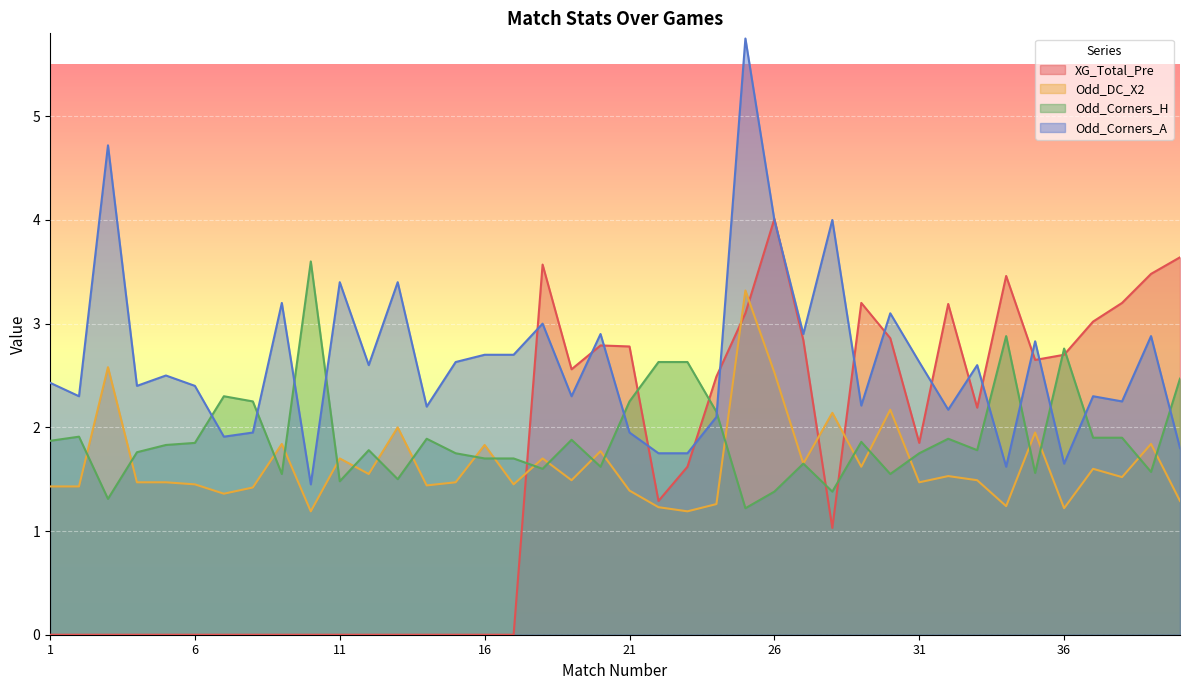

Which label corresponds to the largest value in the chart?

25